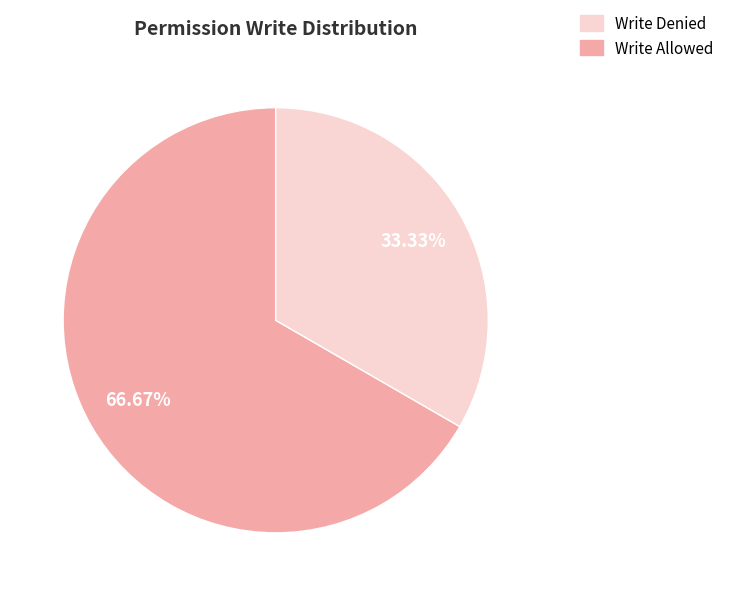

Does any single category account for the majority?

Yes